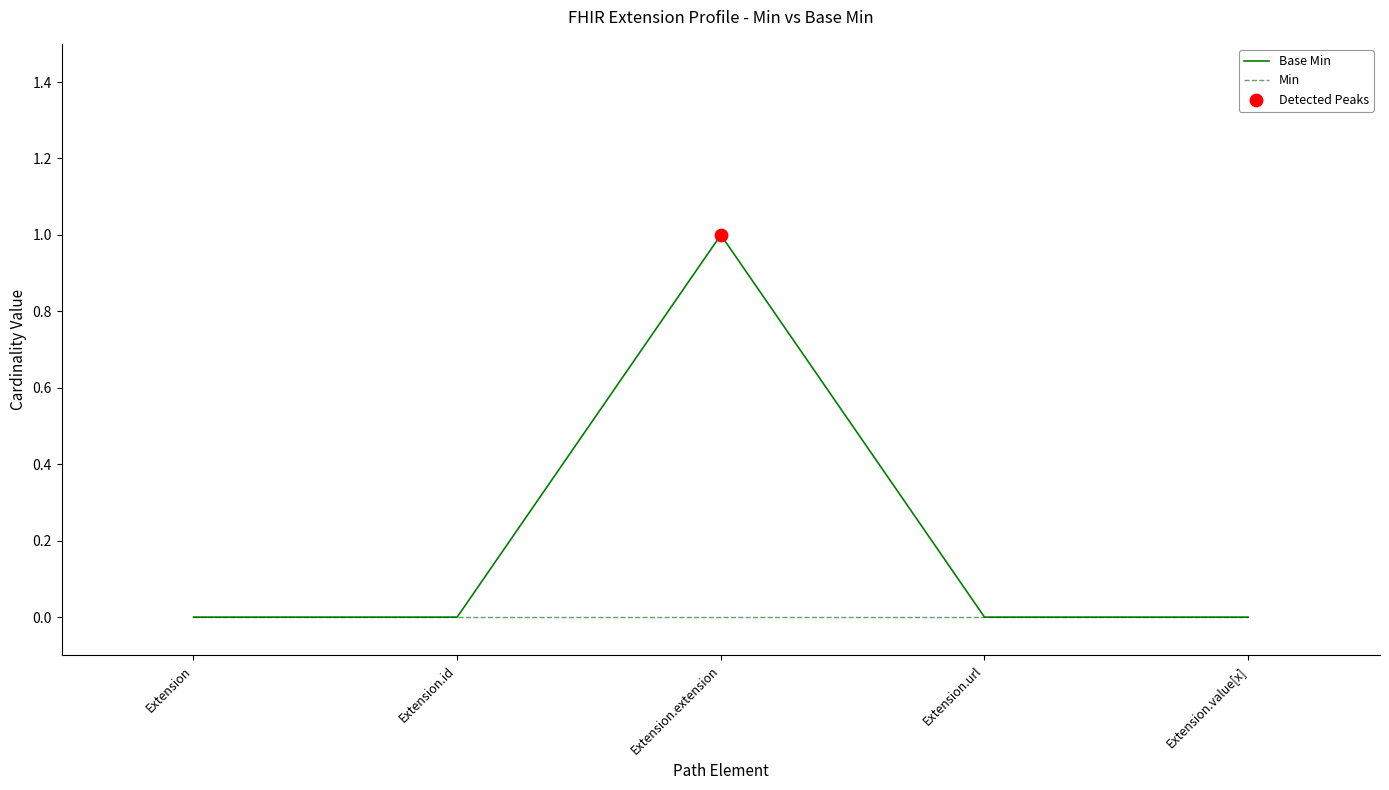

At which category is the sum across all series the highest?

Extension.extension